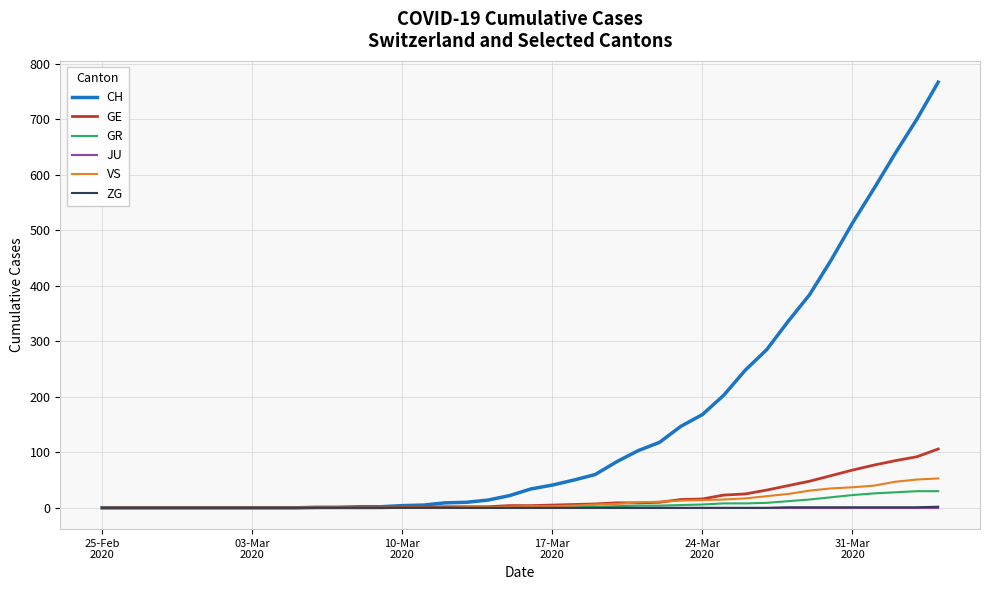

Which series has the largest total across all categories?

CH